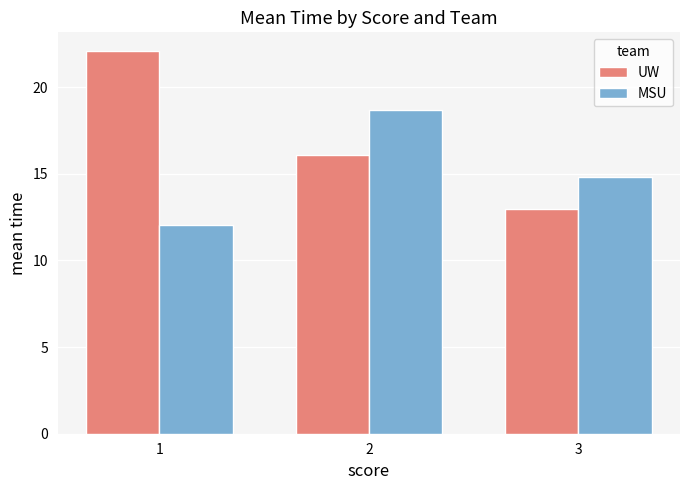

Read the UW value at 2.

16.1